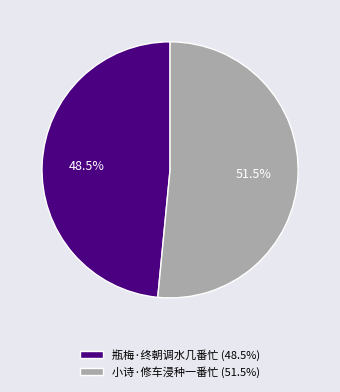

Combined, what portion of the pie is 小诗·修车浸种一番忙 and 瓶梅·终朝调水几番忙?

100.0%